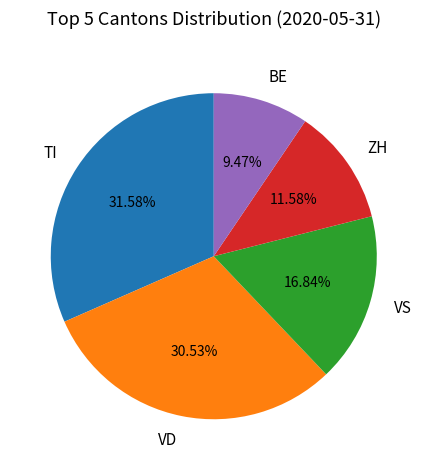

Which has a higher value, TI or BE?

TI